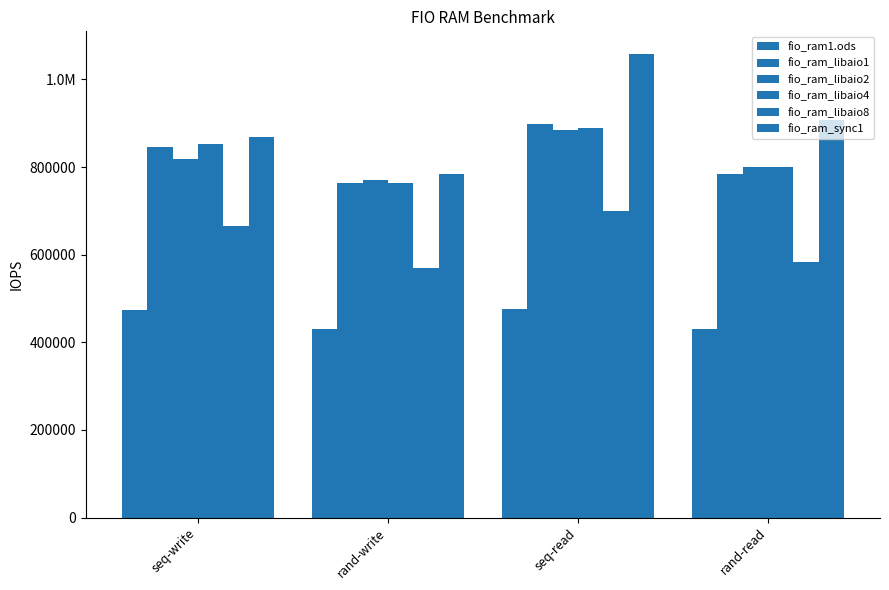

Does the chart contain any negative values?

No